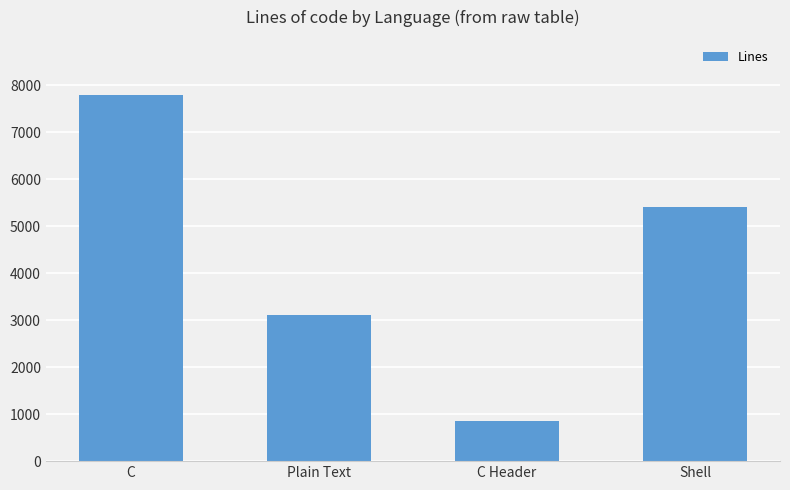

What is the smallest value displayed?

863